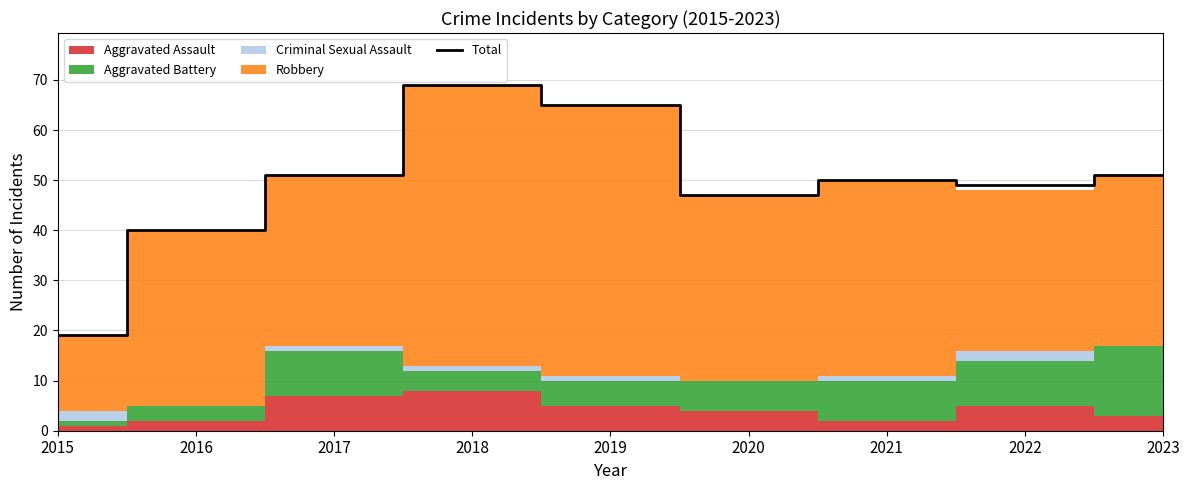

Reading left to right, what are all the values shown in this chart?

19	40	51	69	65	47	50	49	51